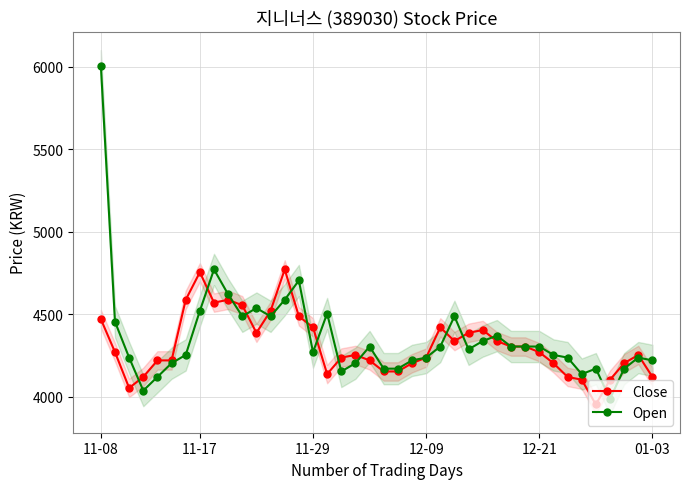

What is the maximum value for Close?

4771